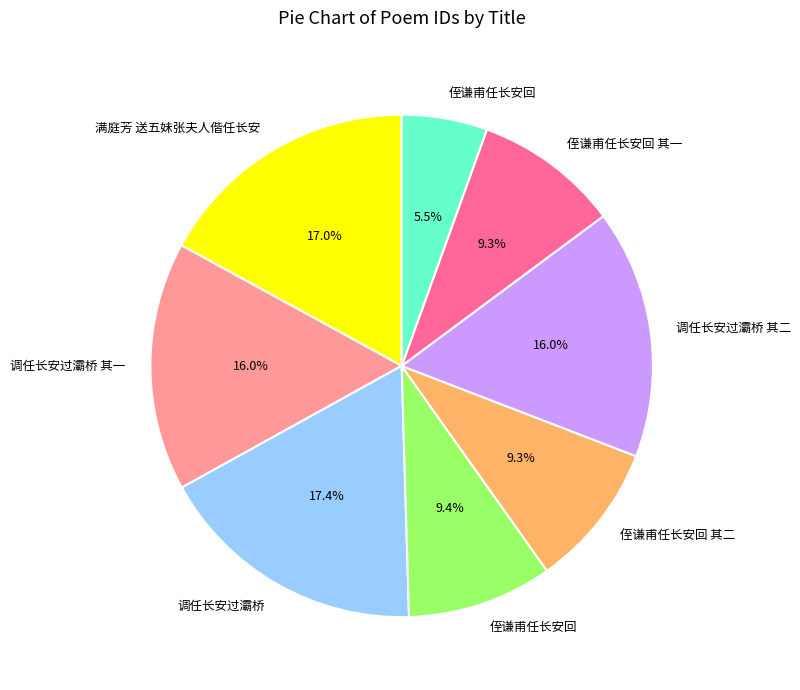

Is there a majority slice in this chart?

No